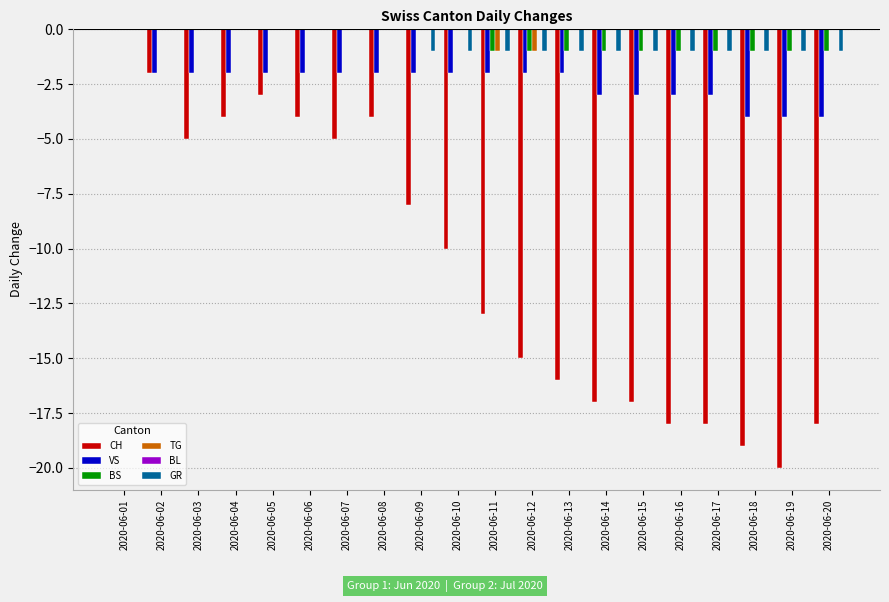

Is the value of CH at 2020-06-18 greater than the value of GR at 2020-06-18?

No